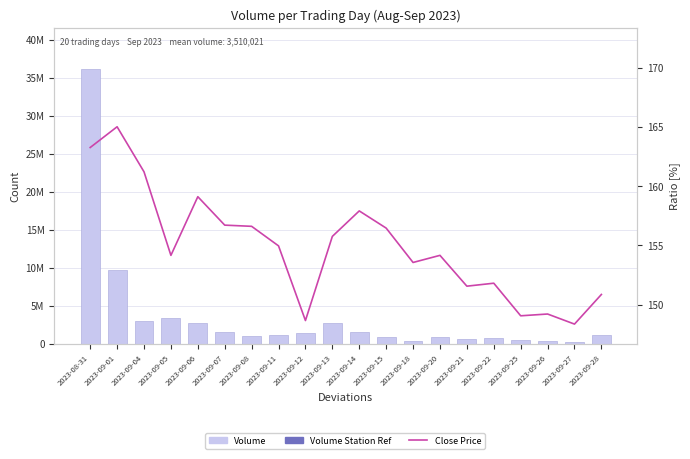

The Volume series shows 337286.0 at 2023-09-26. True or false?

True